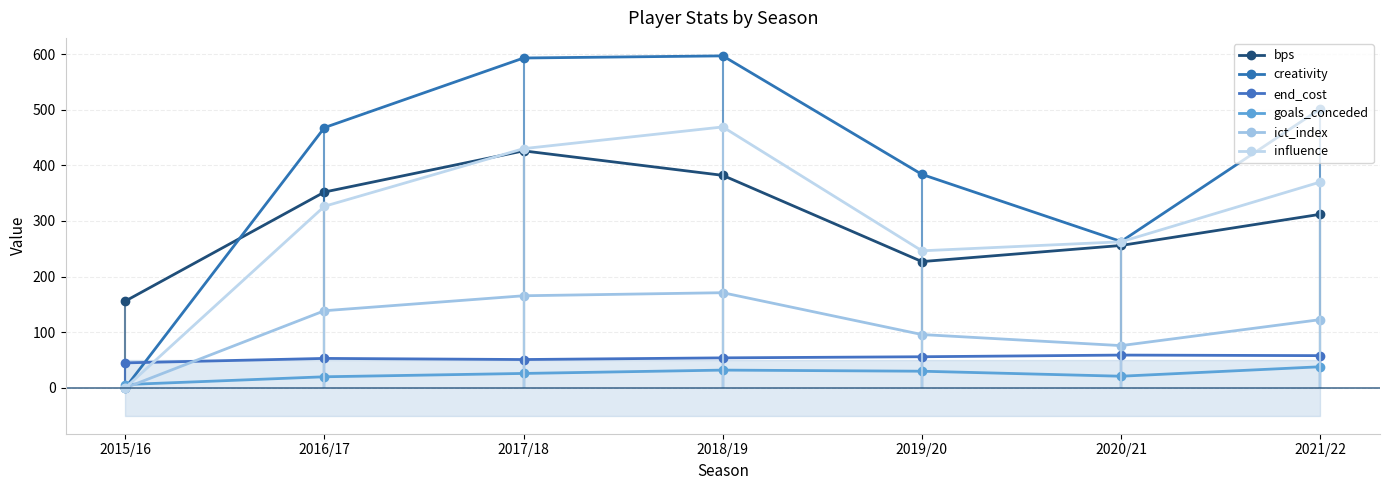

Which series ends up on top after the final intersection of bps and influence?

influence